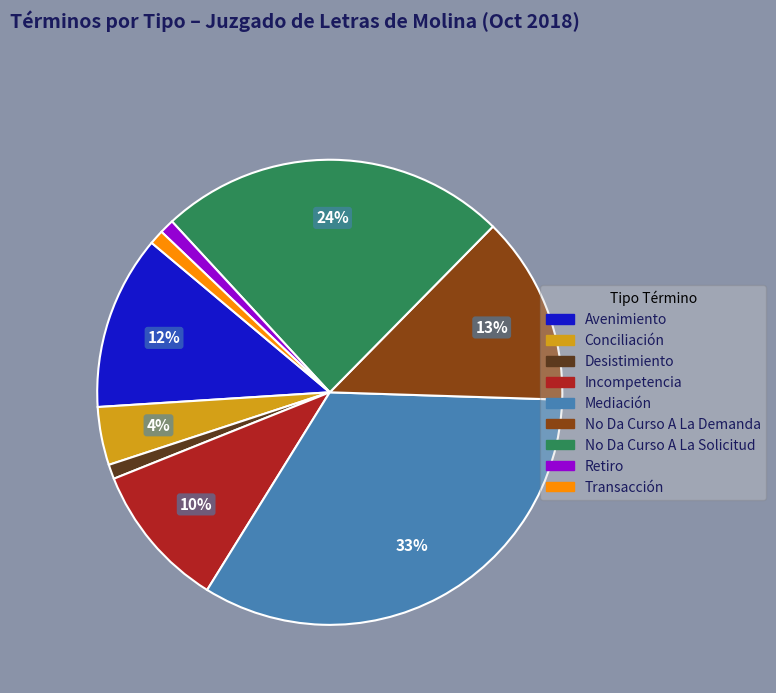

To the nearest percent, what is the average slice percentage?

11%